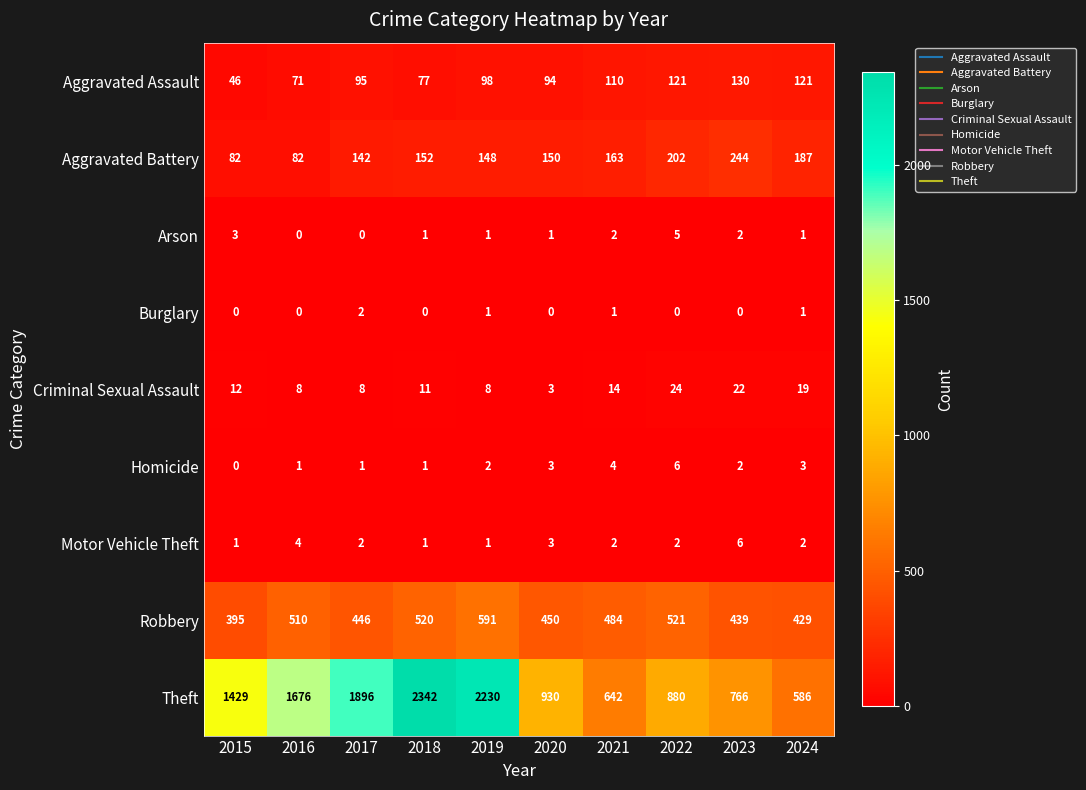

Where is Motor Vehicle Theft nearest to the value 3?

2020